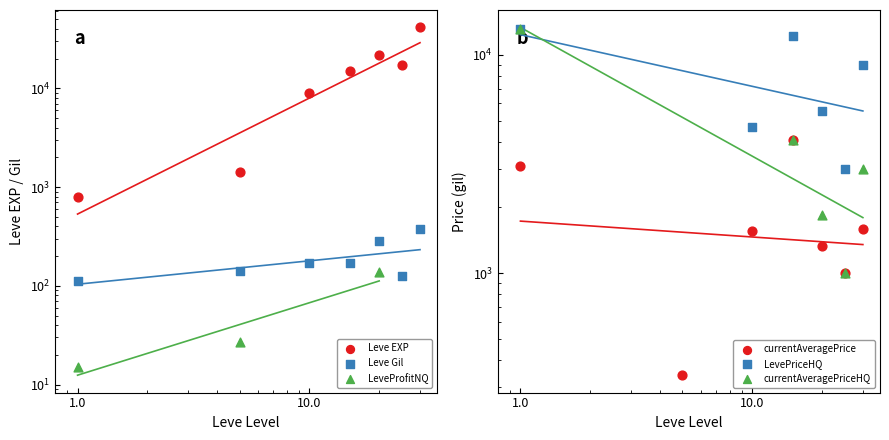

Which series has the largest Y range (max minus min)?

Leve EXP